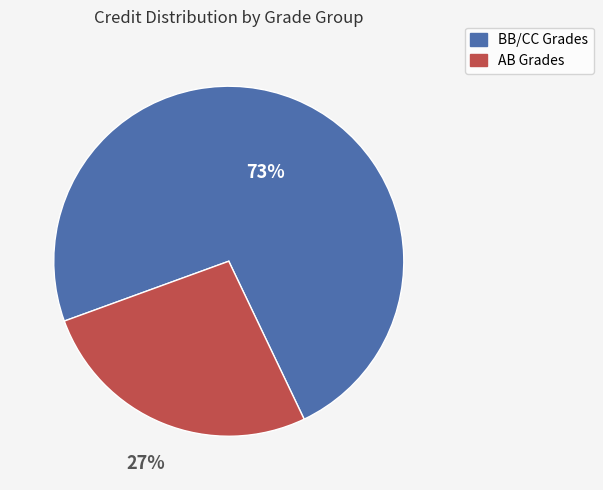

To the nearest percent, what is the average slice percentage?

50%